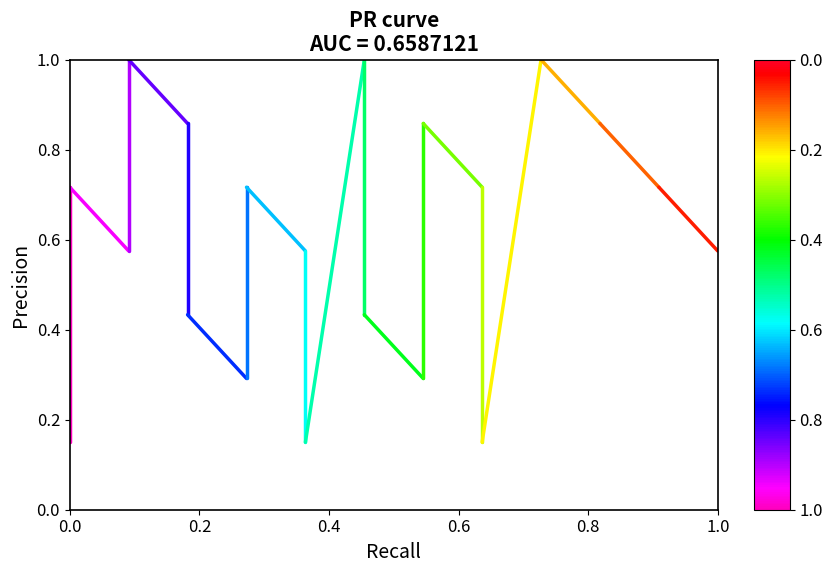

What is the value of the 2nd point from the left?

0.7